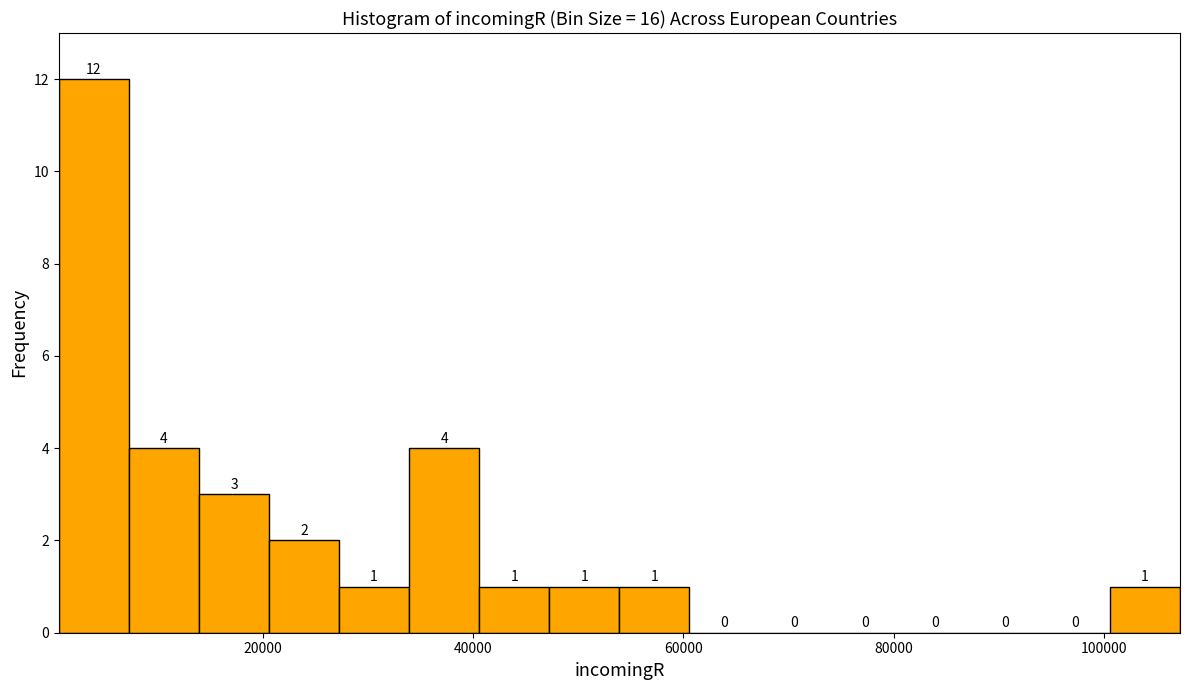

Read against the x-axis, roughly where is the centre of the tallest bar?

4000